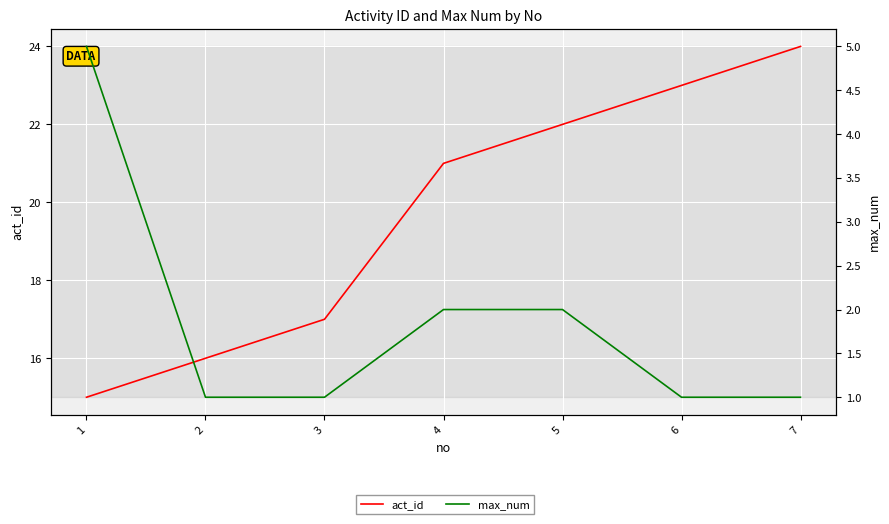

At how many categories does at least one series exceed 20?

4